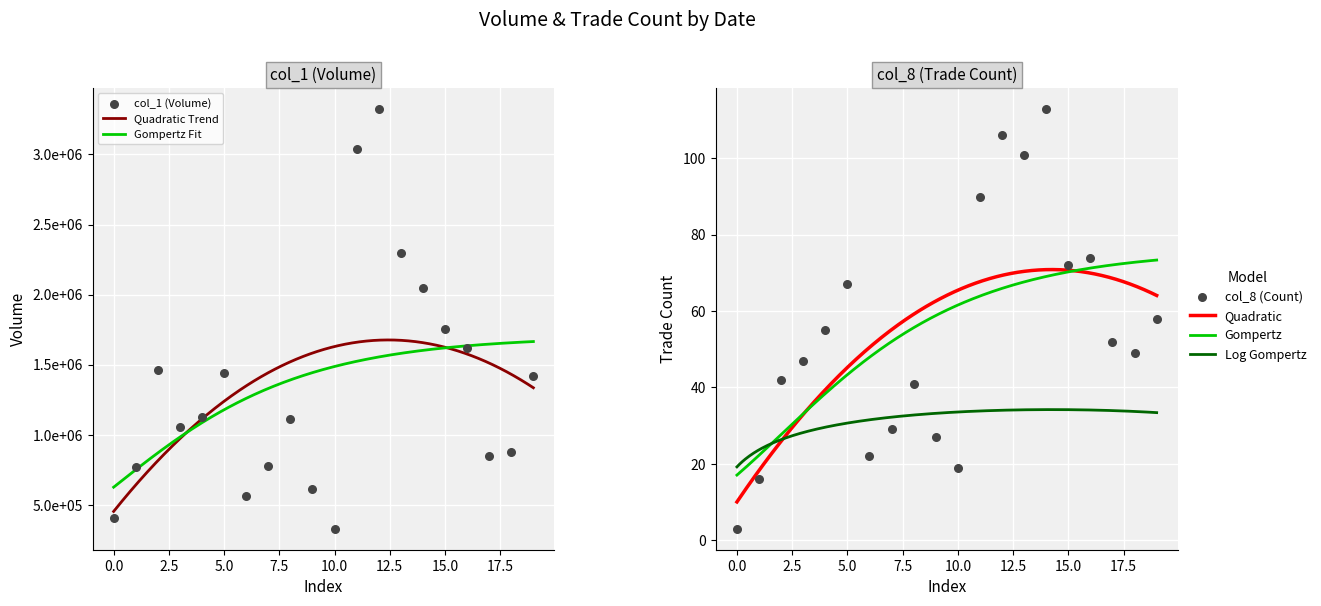

Which series has the widest spread of Y values?

col_1